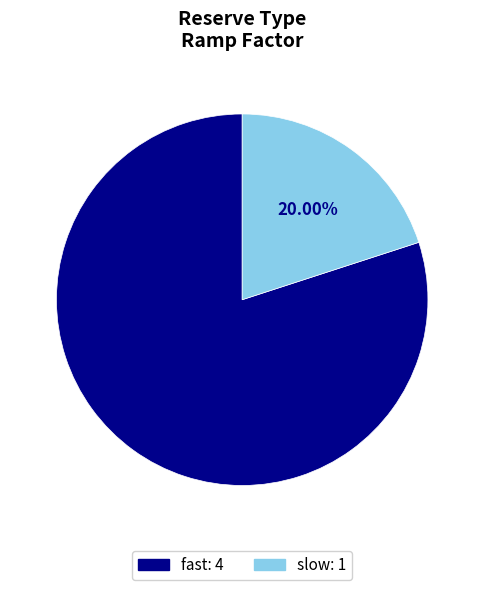

The fast slice represents 80% of the pie. True or false?

True